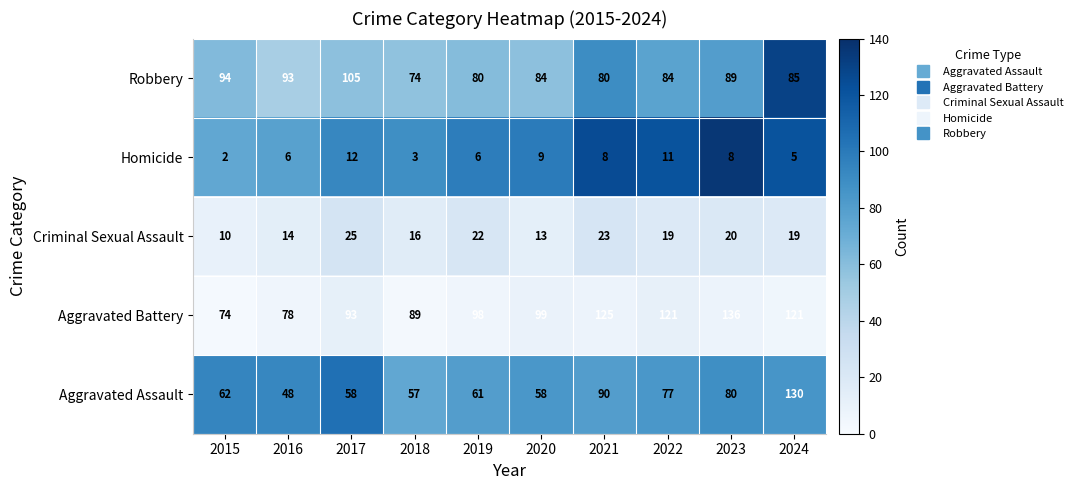

How many distinct data groups are displayed?

5